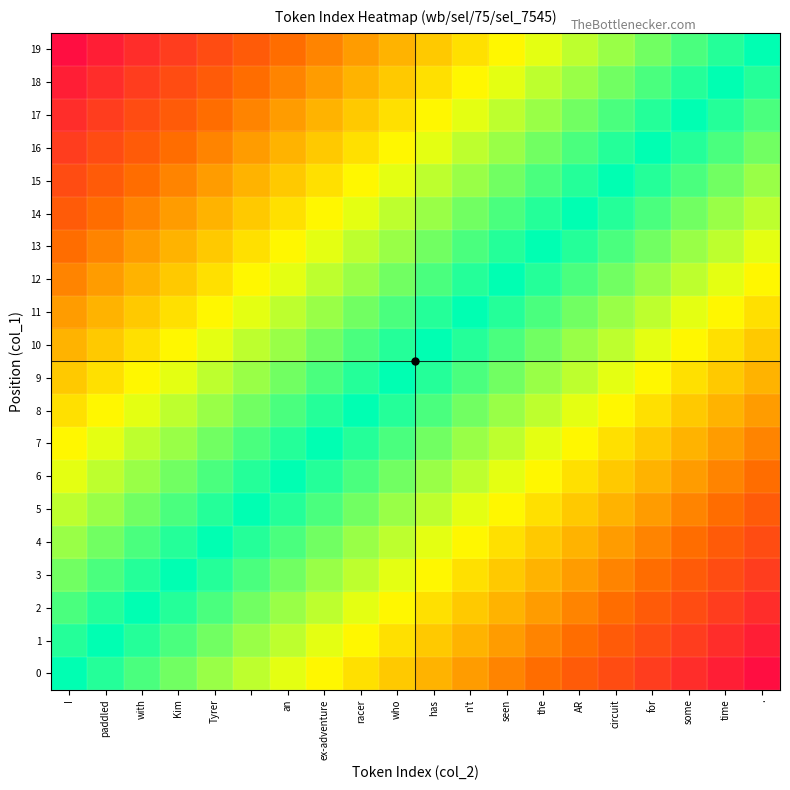

List the series in order of their peak value, highest first.

0, 1, 2, 3, 4, 5, 6, 7, 8, 9, 10, 11, 12, 13, 14, 15, 16, 17, 18, 19